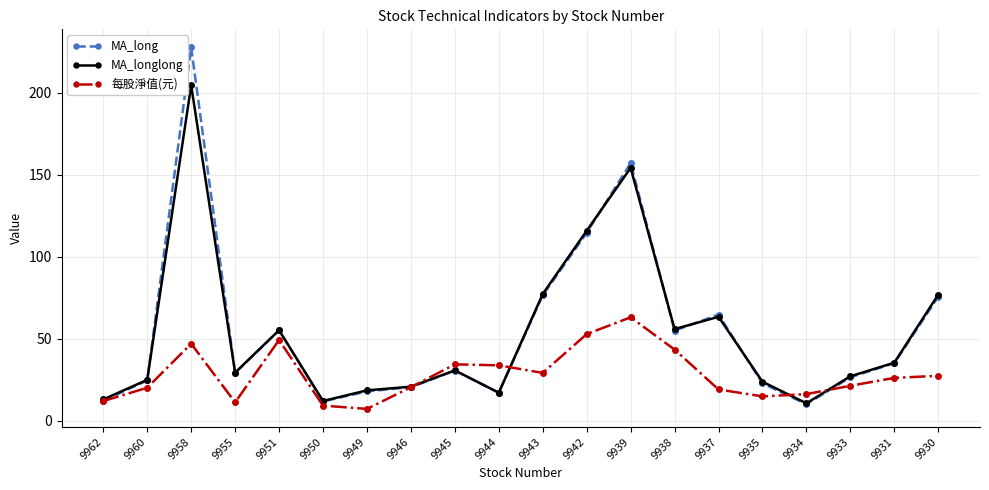

What is the greatest value displayed?

227.6